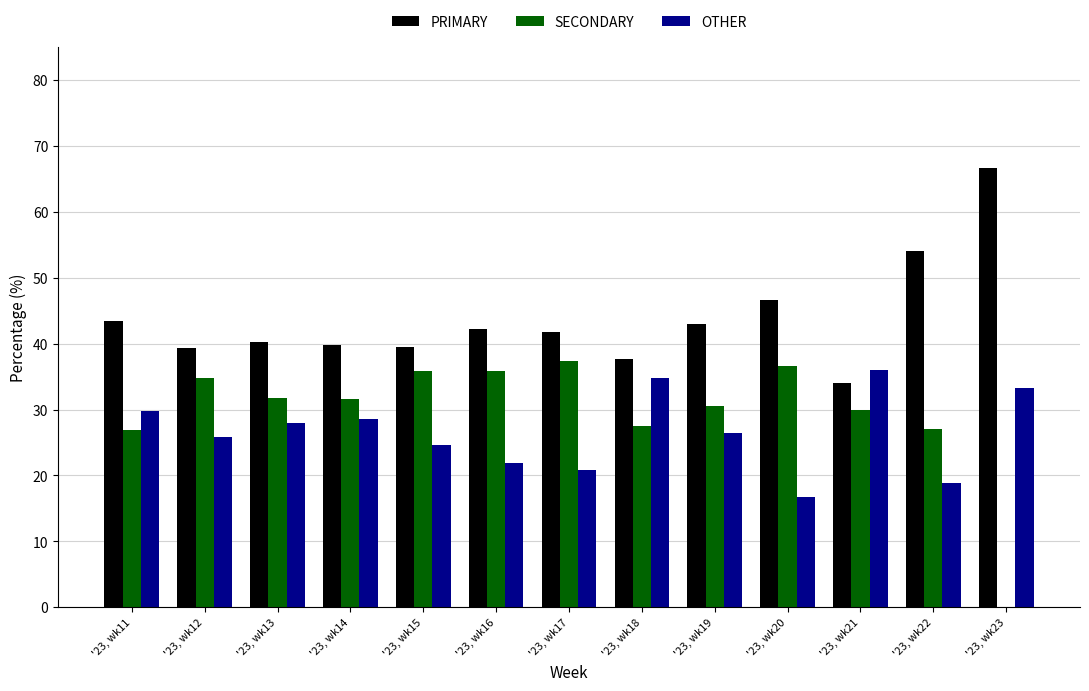

Count the number of categories in the chart.

13